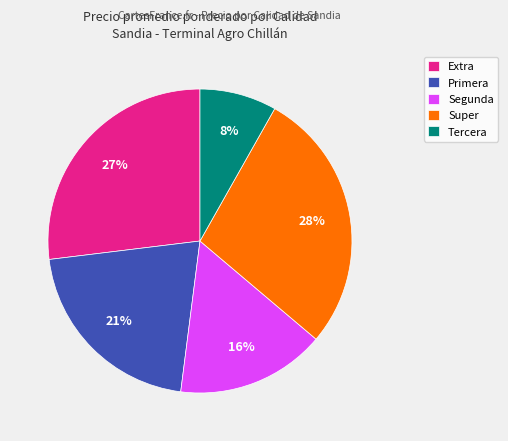

To the nearest percent, what is the difference between the largest and smallest slice percentages?

20%